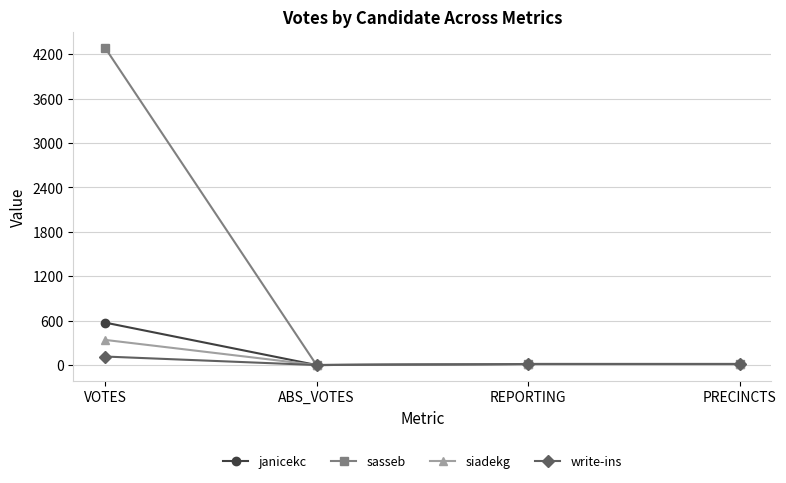

Which category has the highest value across all series?

VOTES